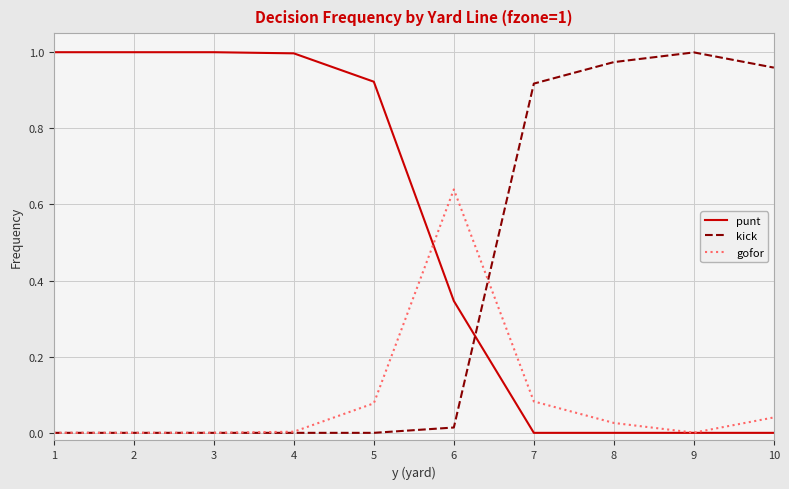

Where do kick and punt first cross each other?

6 and 7